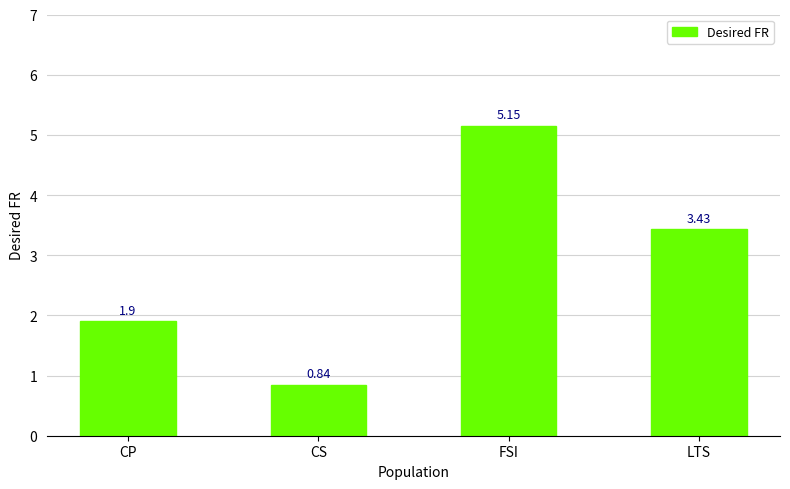

At which category does the chart reach its peak across all series?

FSI